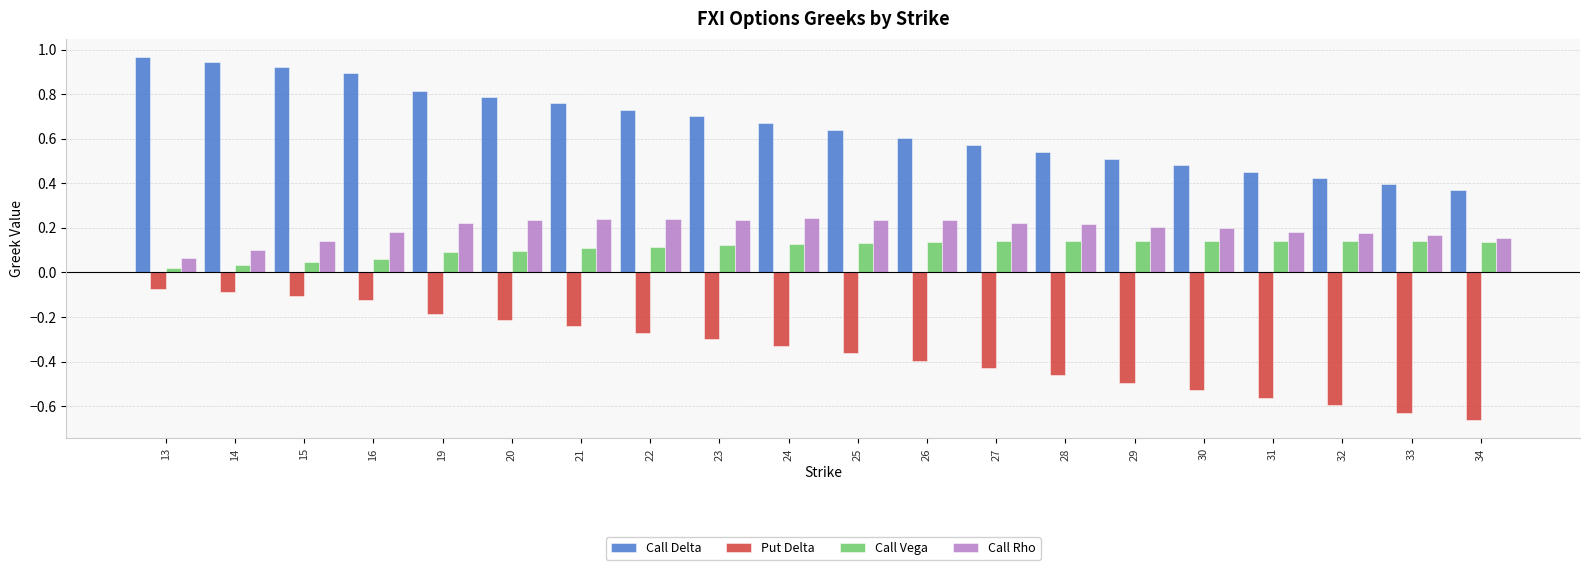

What is the sum of all Call Rho values?

3.9